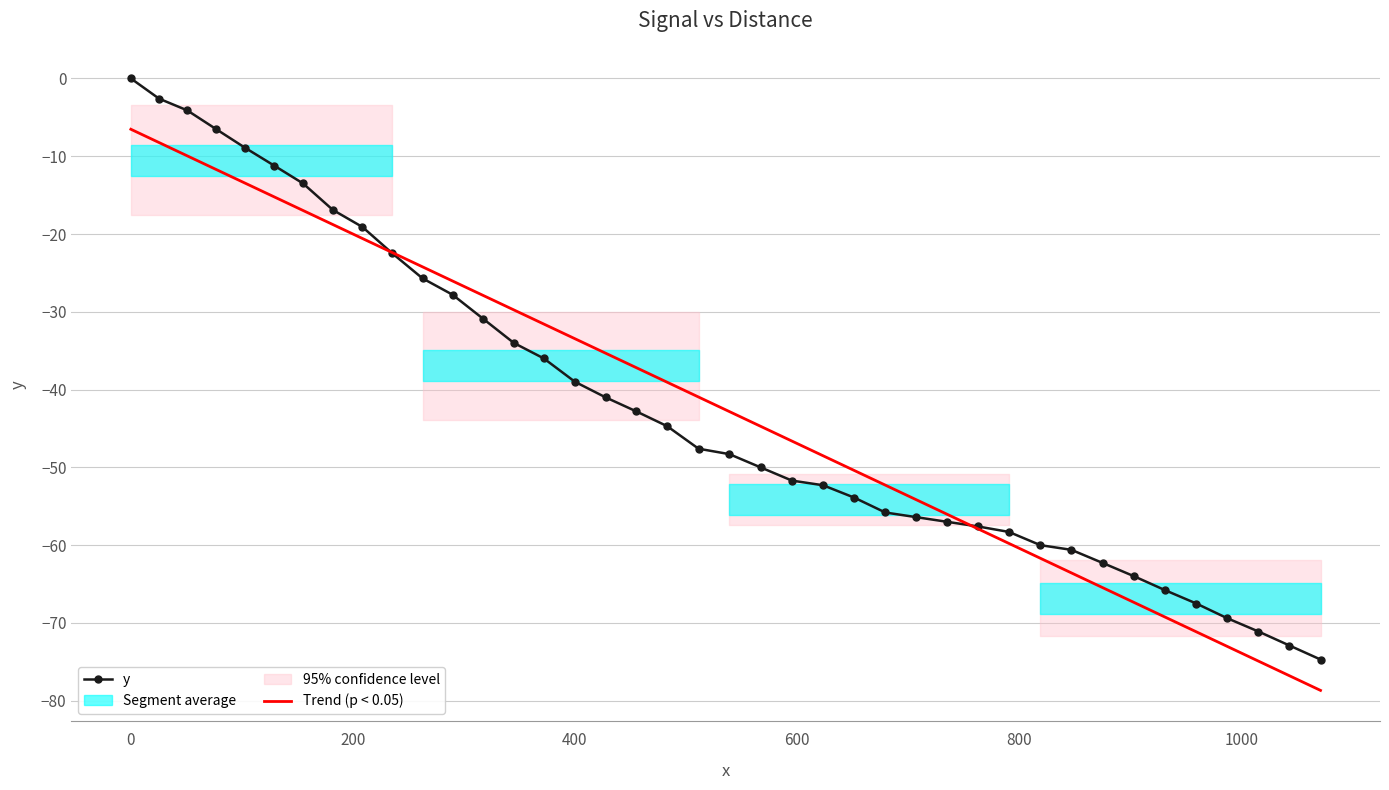

At which label does y first exceed -47?

0